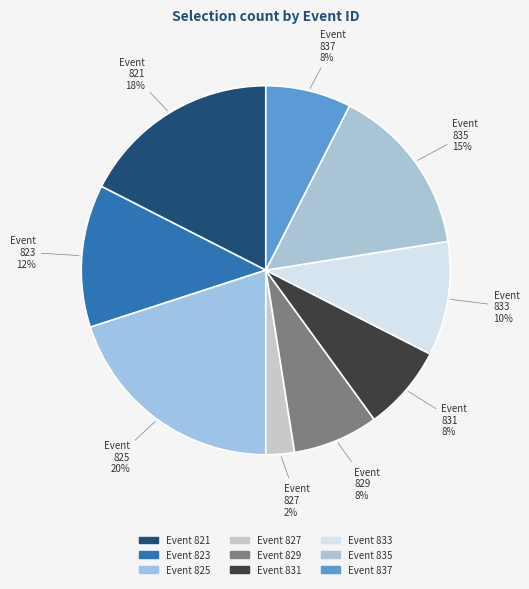

To the nearest percent, what is the average slice percentage?

11%